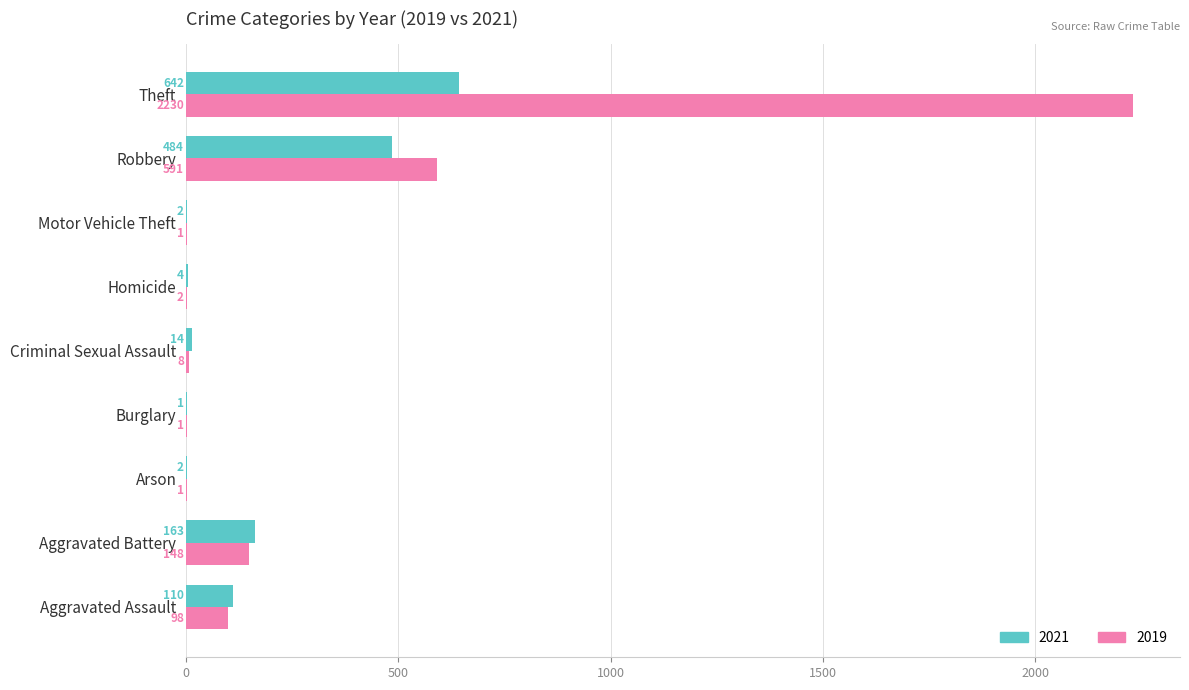

How many distinct data groups are displayed?

2